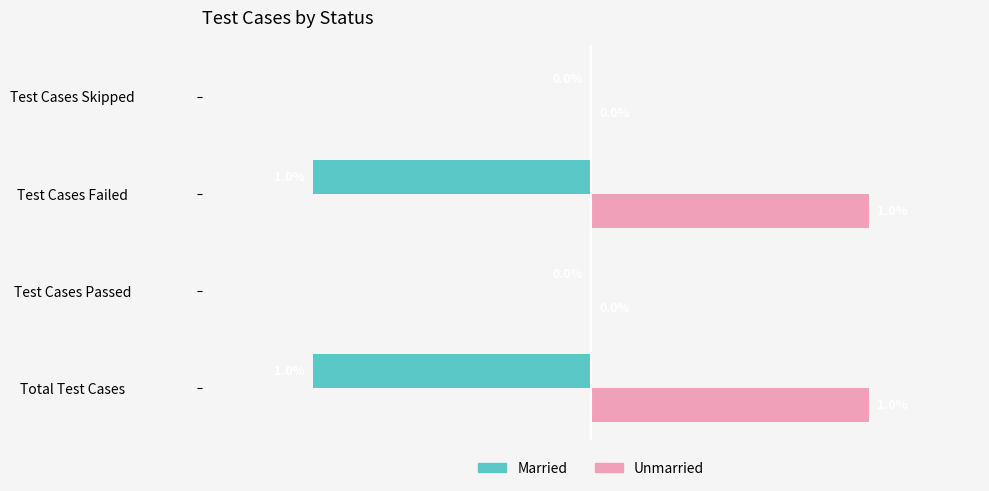

Is the value of Unmarried at Test Cases Skipped greater than the value of Married at Test Cases Failed?

Yes